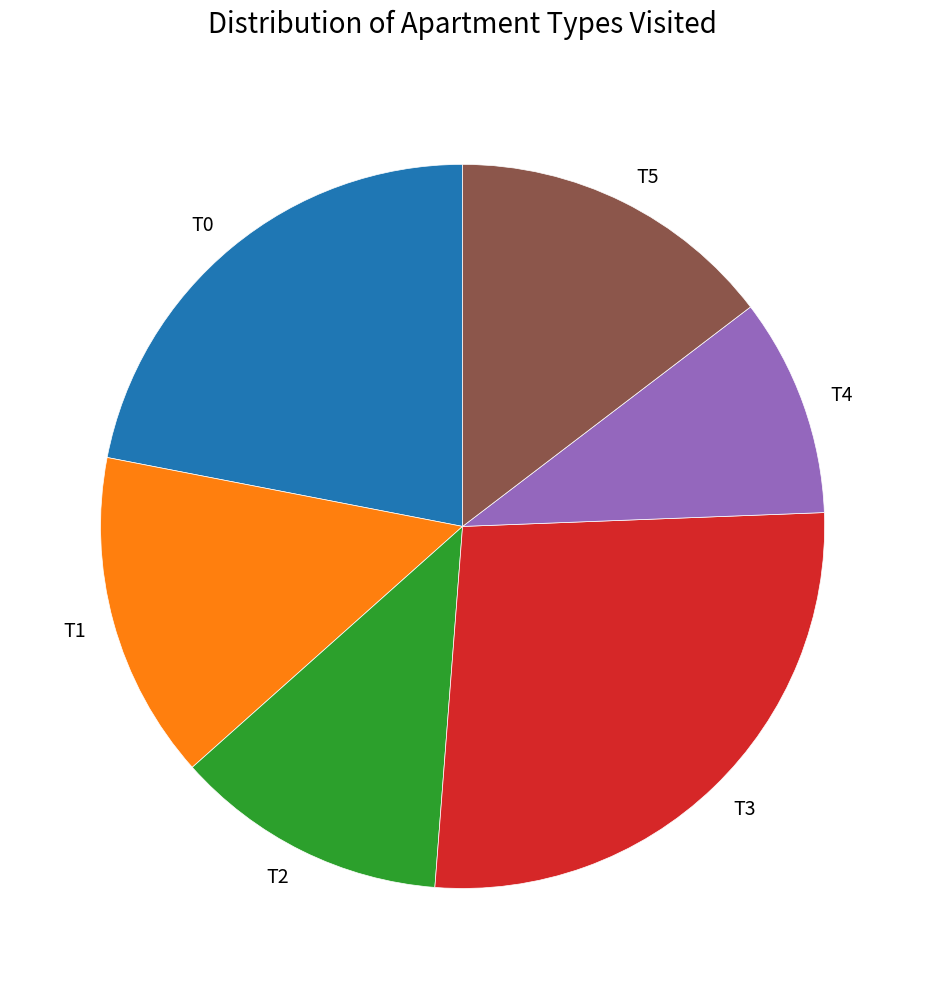

Is there any slice that represents more than half of the pie?

No